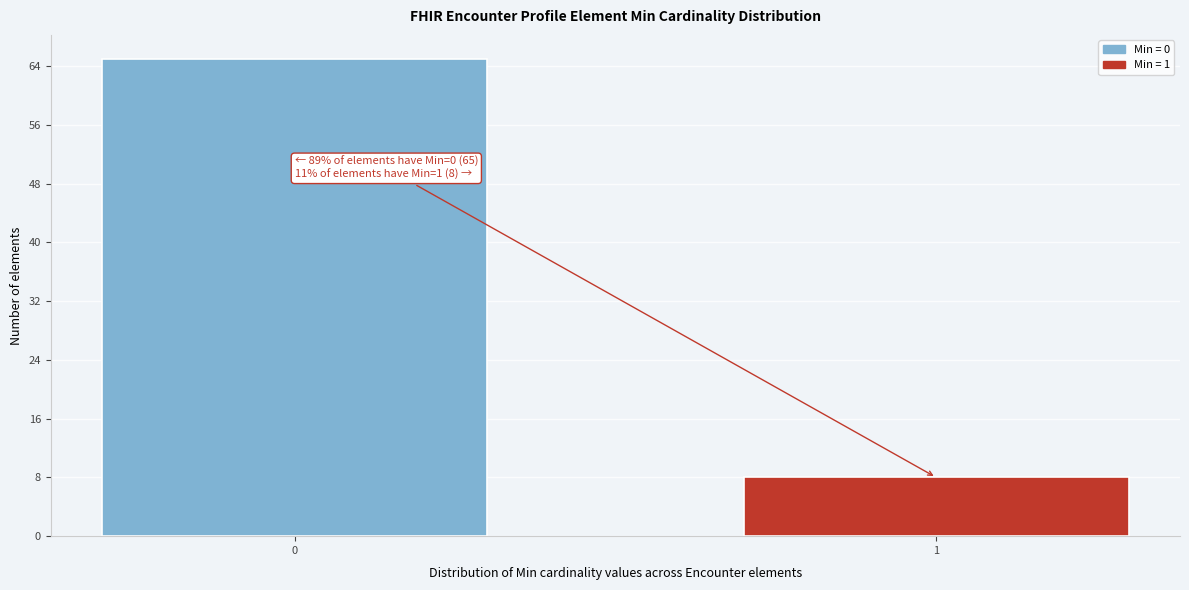

Reading right to left, what are all the values shown in this chart?

8	65